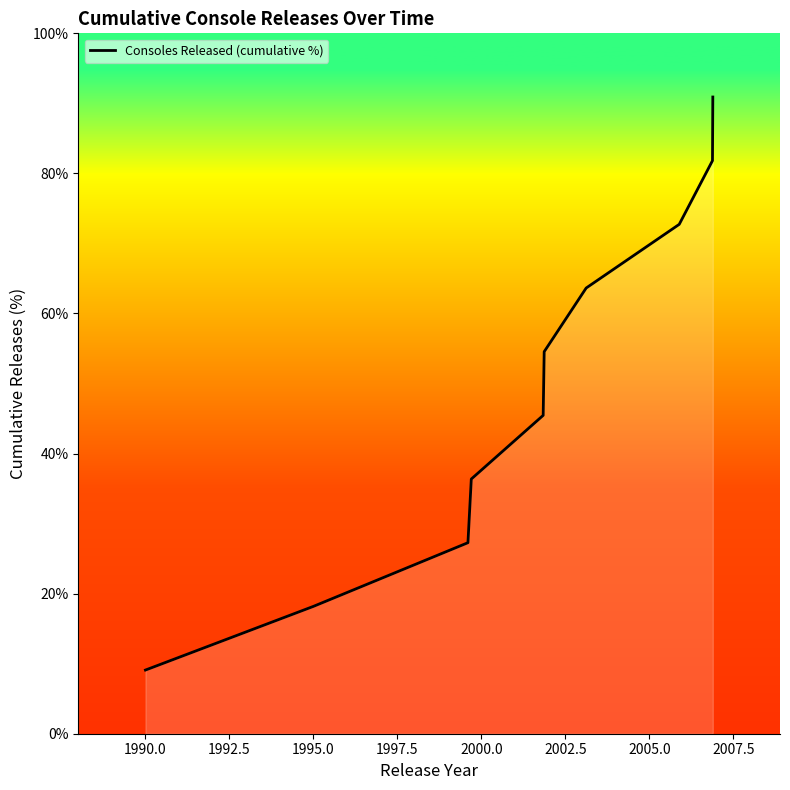

What is the greatest value displayed?

90.9